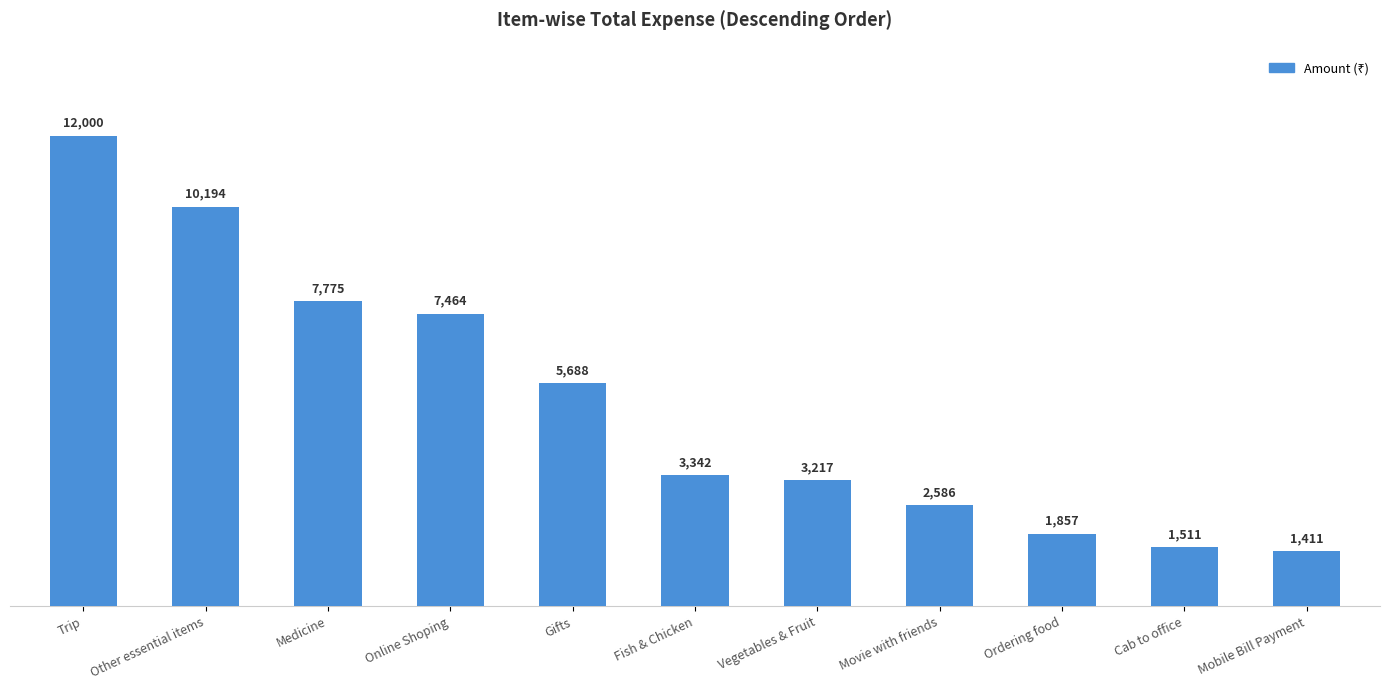

What is the label of the 11th bar from the left?

Mobile Bill Payment